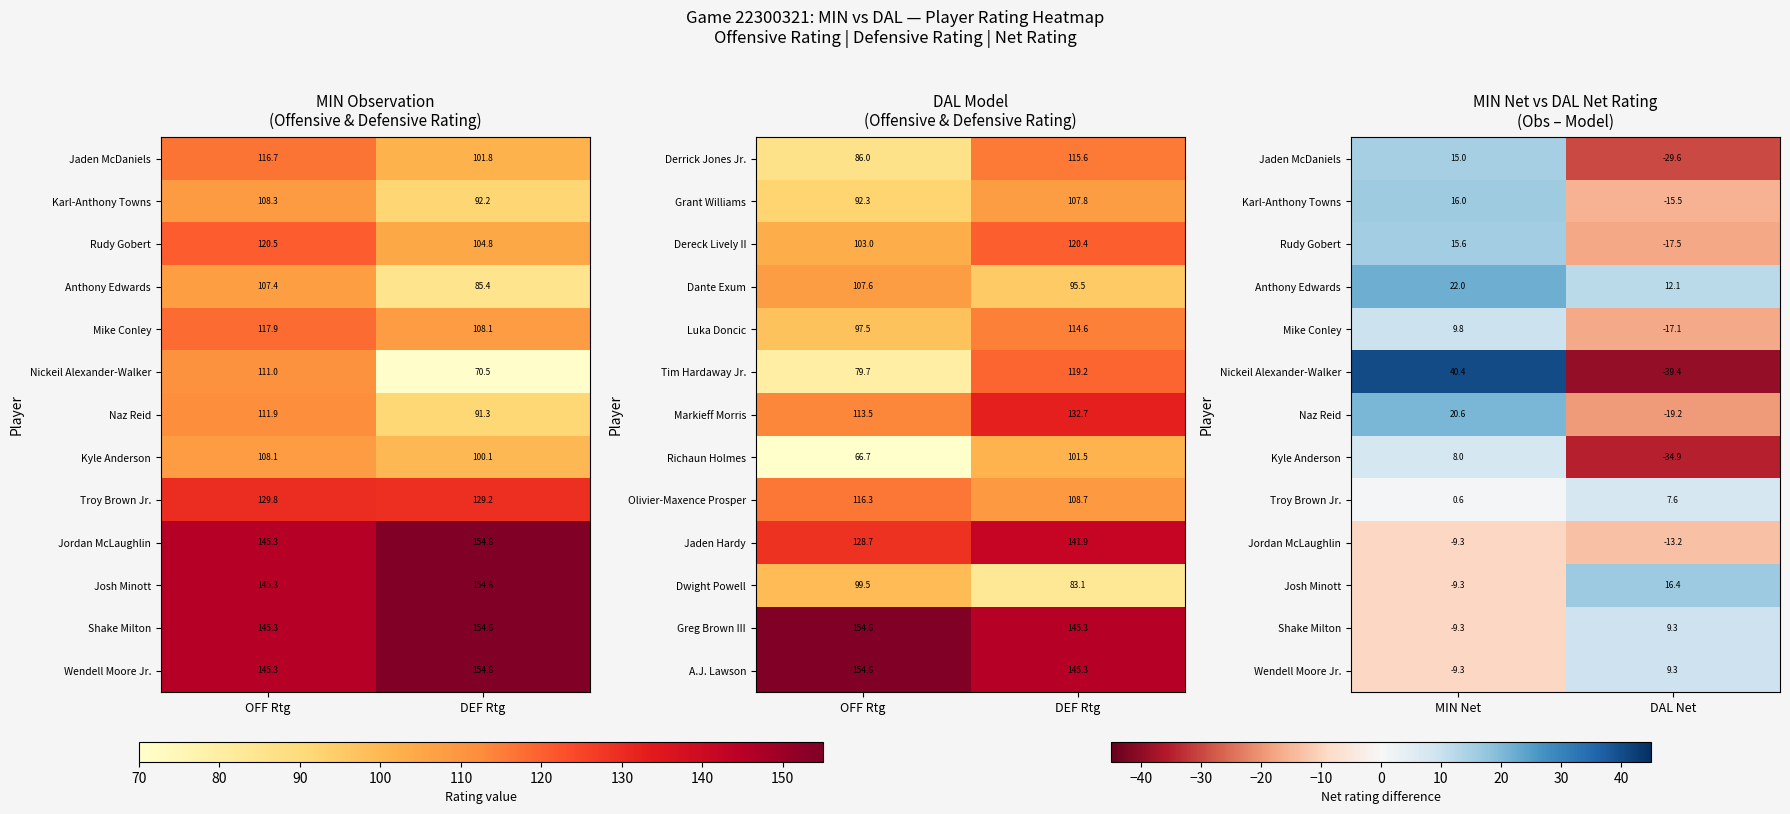

The value of Greg Brown III at OFF Rtg is 103.8. True or false?

False